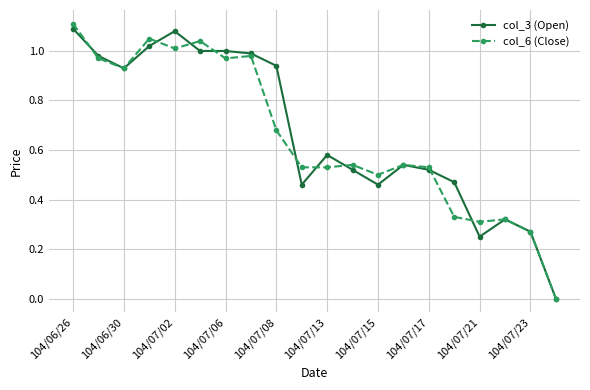

Count the number of categories in the chart.

20